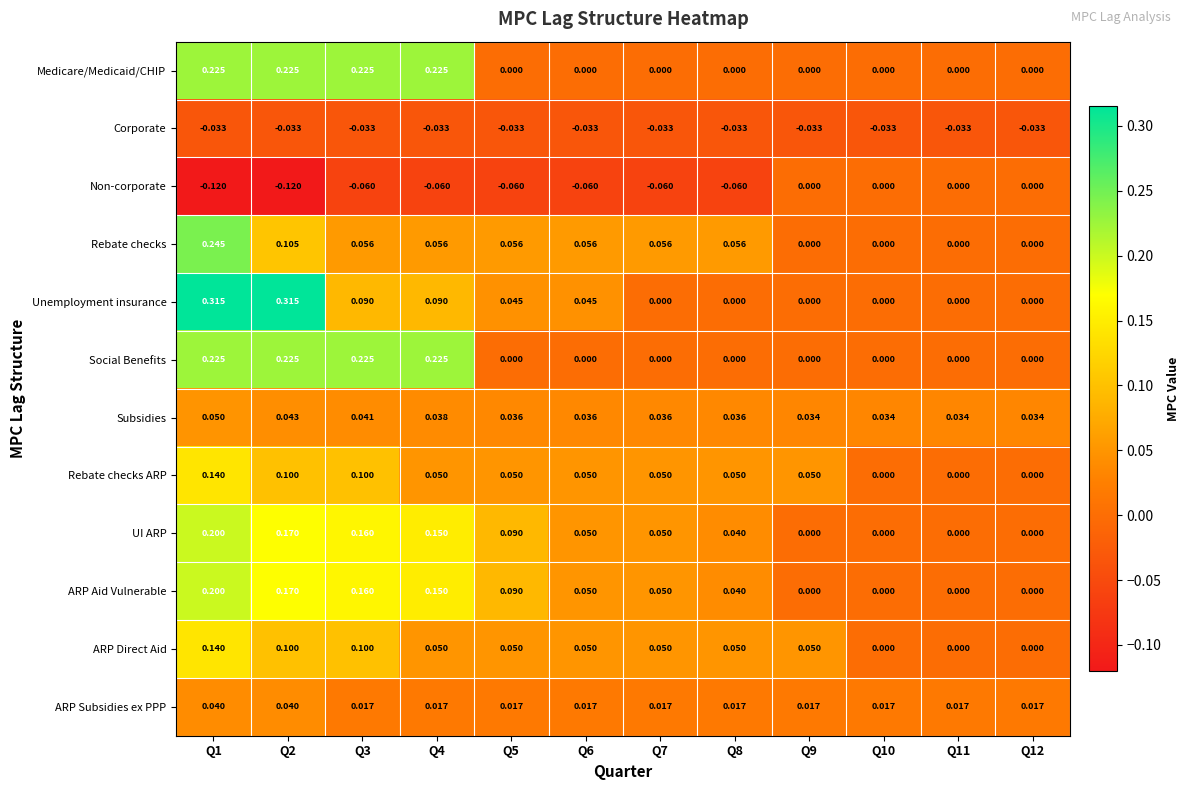

Is the value of Social Benefits at Q1 greater than the value of ARP Aid Vulnerable at Q7?

Yes